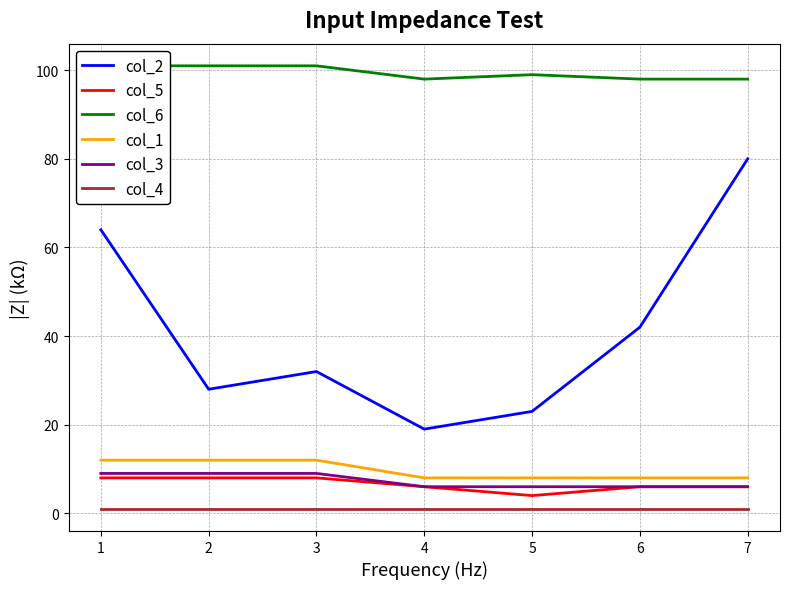

How many lines are shown in the chart?

6